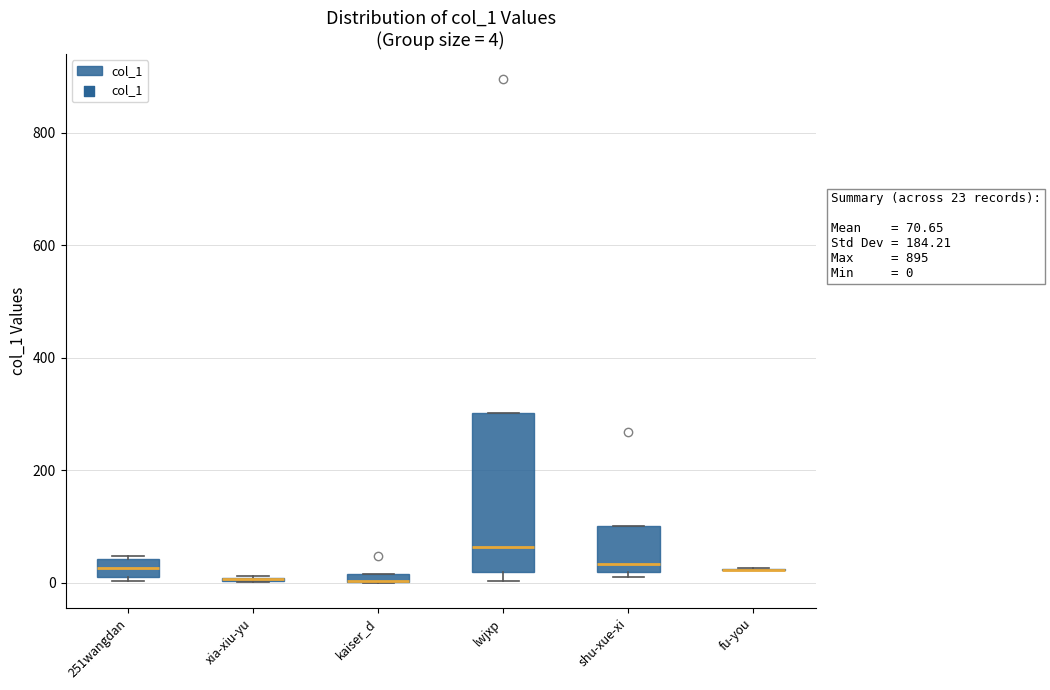

Which box is the tallest, from its lower edge to its upper edge?

lwjxp